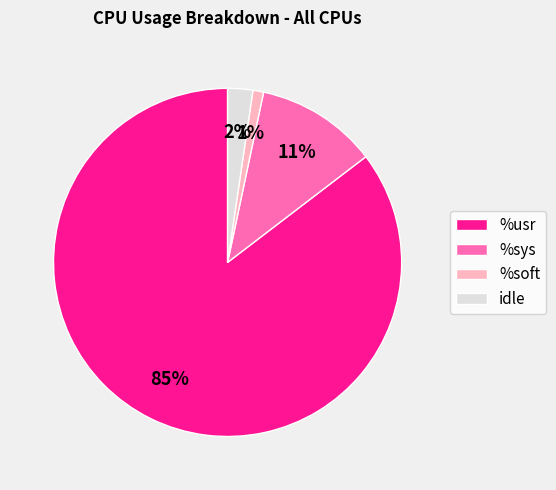

The %soft slice represents 11% of the pie. True or false?

False